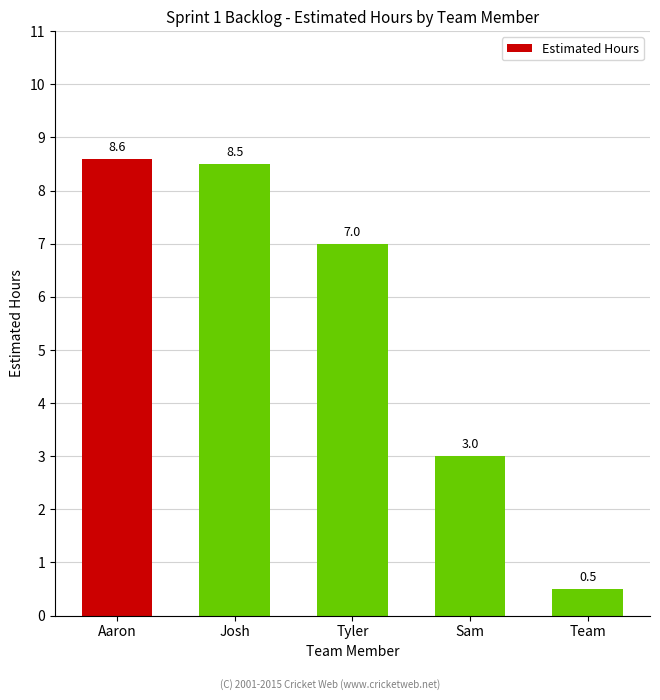

What is the maximum value shown in the chart?

8.6